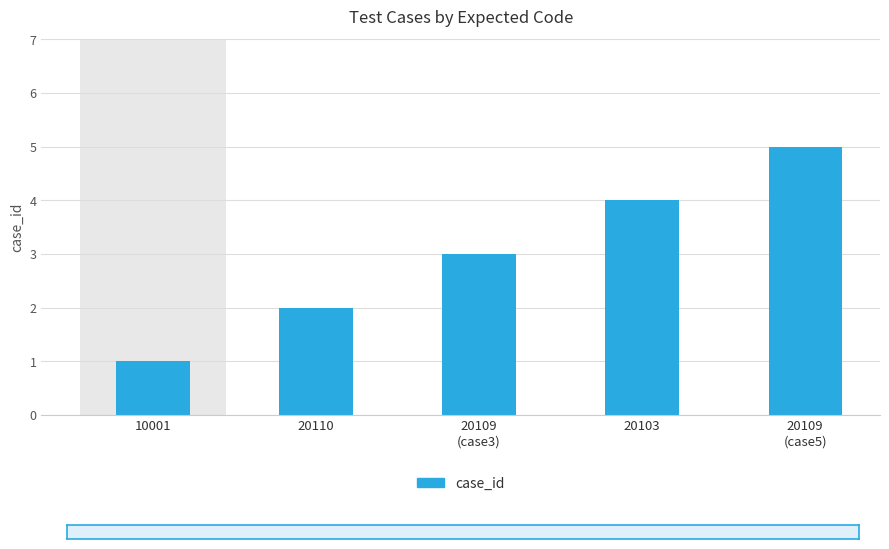

How many bars are there in total?

5